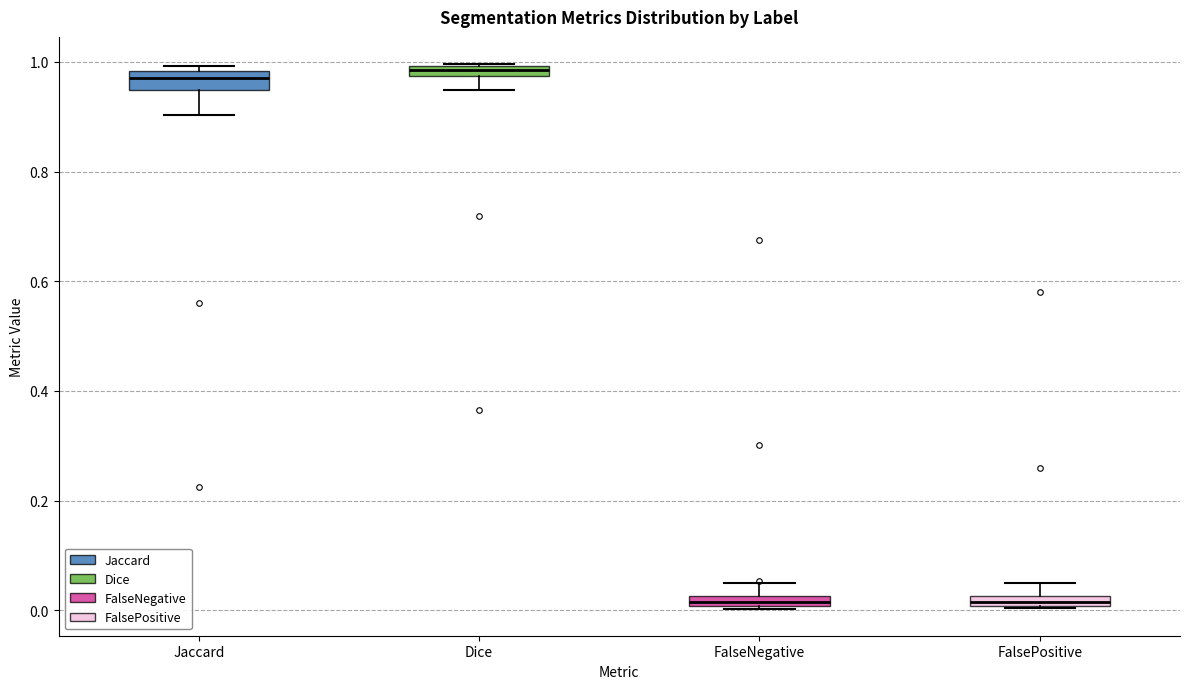

Where is the lower edge of the box for Jaccard on the y-axis? The values are not printed on the chart, so give them approximately, as read against the axis.

0.94